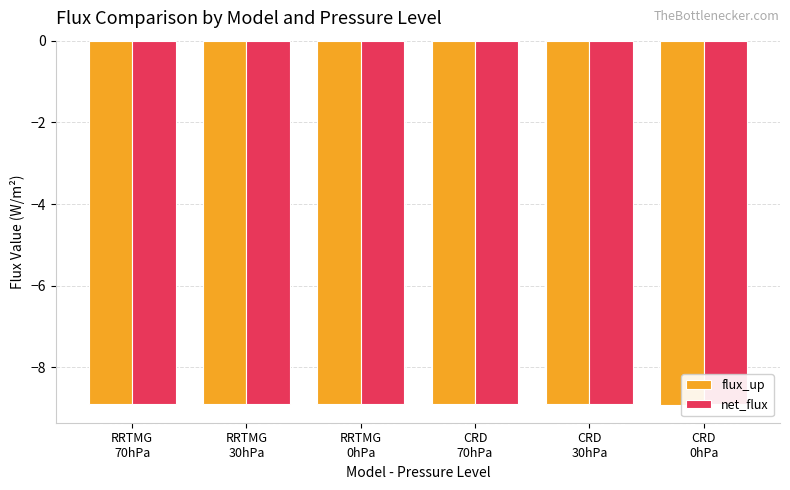

What is the label of the 3rd bar from the right?

CRD
70hPa